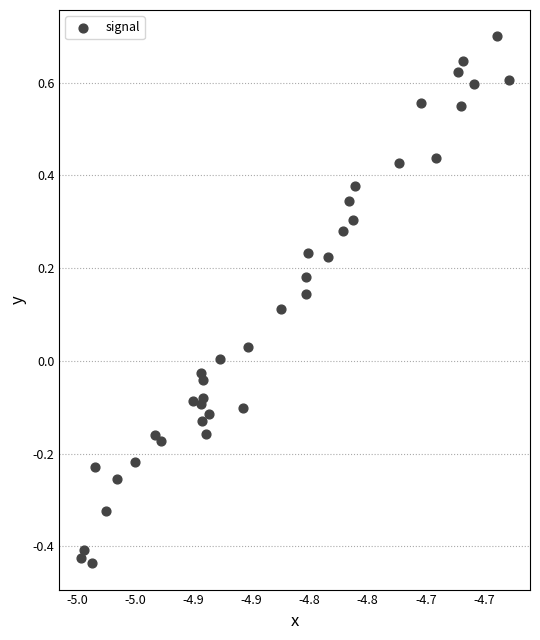

What is the range of Y values (max minus min)?

1.1